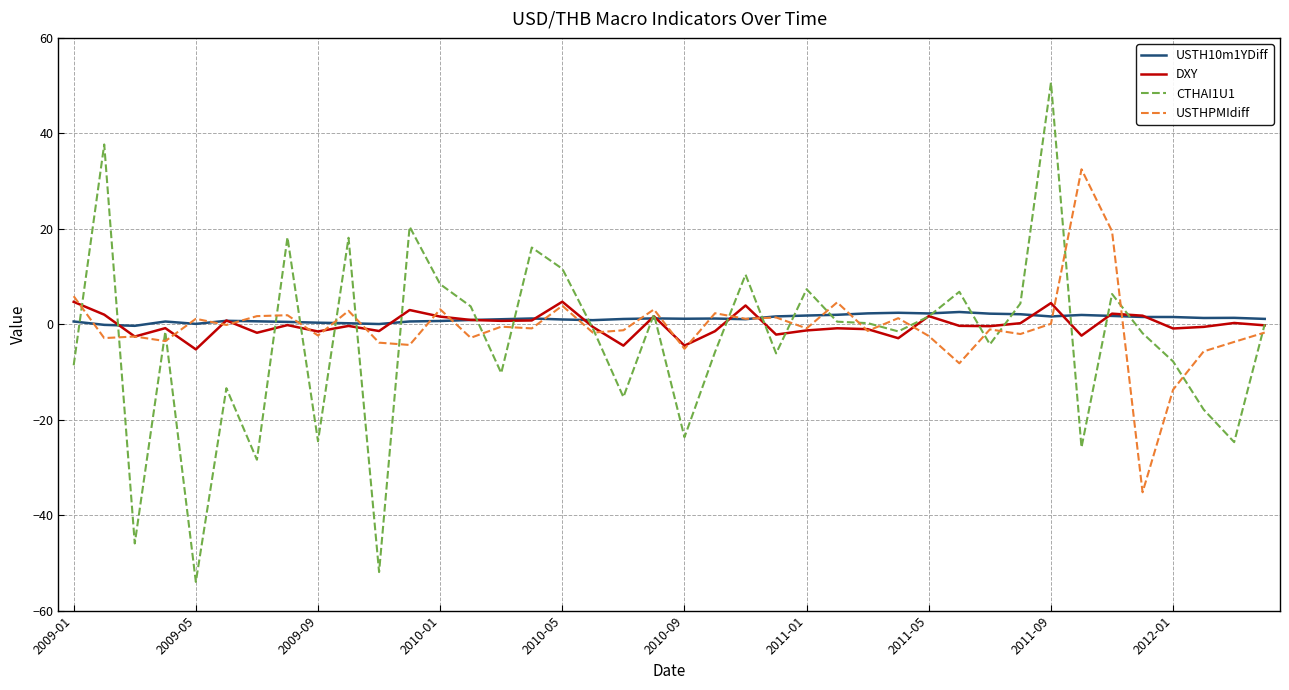

Which series has the widest spread of values?

CTHAI1U1